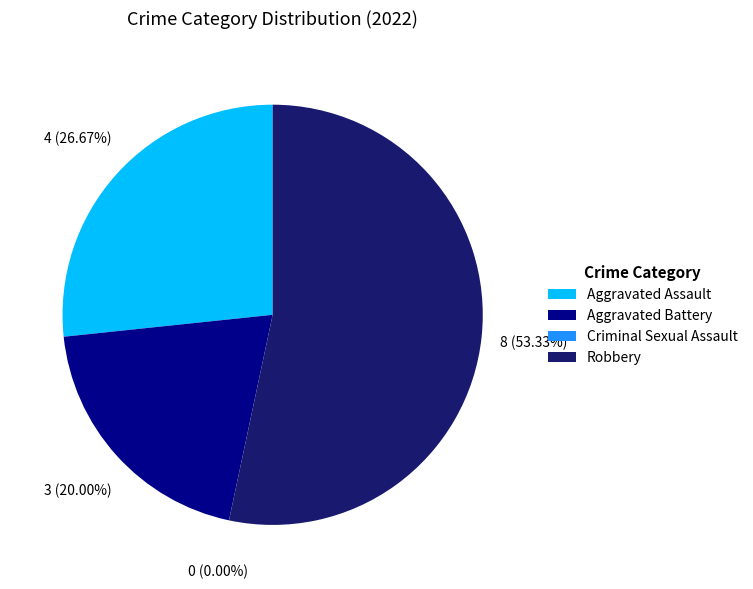

What is the ratio of the value at Robbery to the value at Aggravated Battery?

2.7